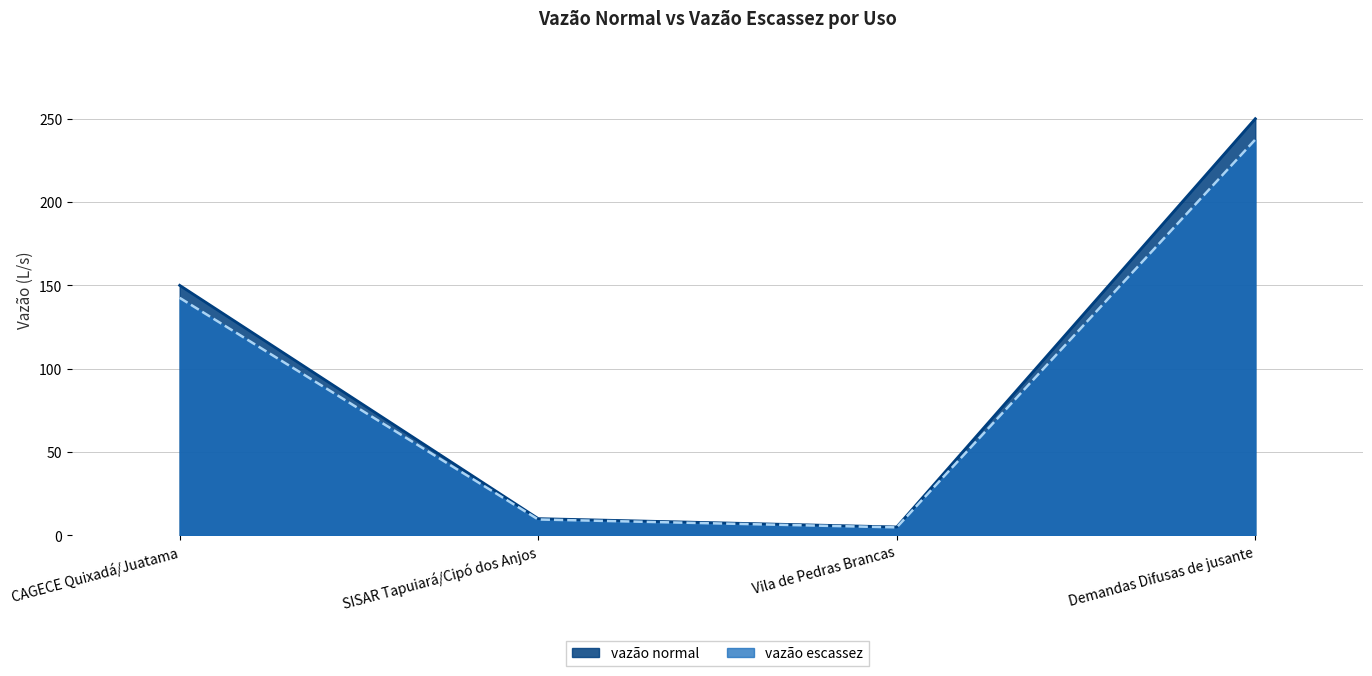

How many lines are shown in the chart?

2